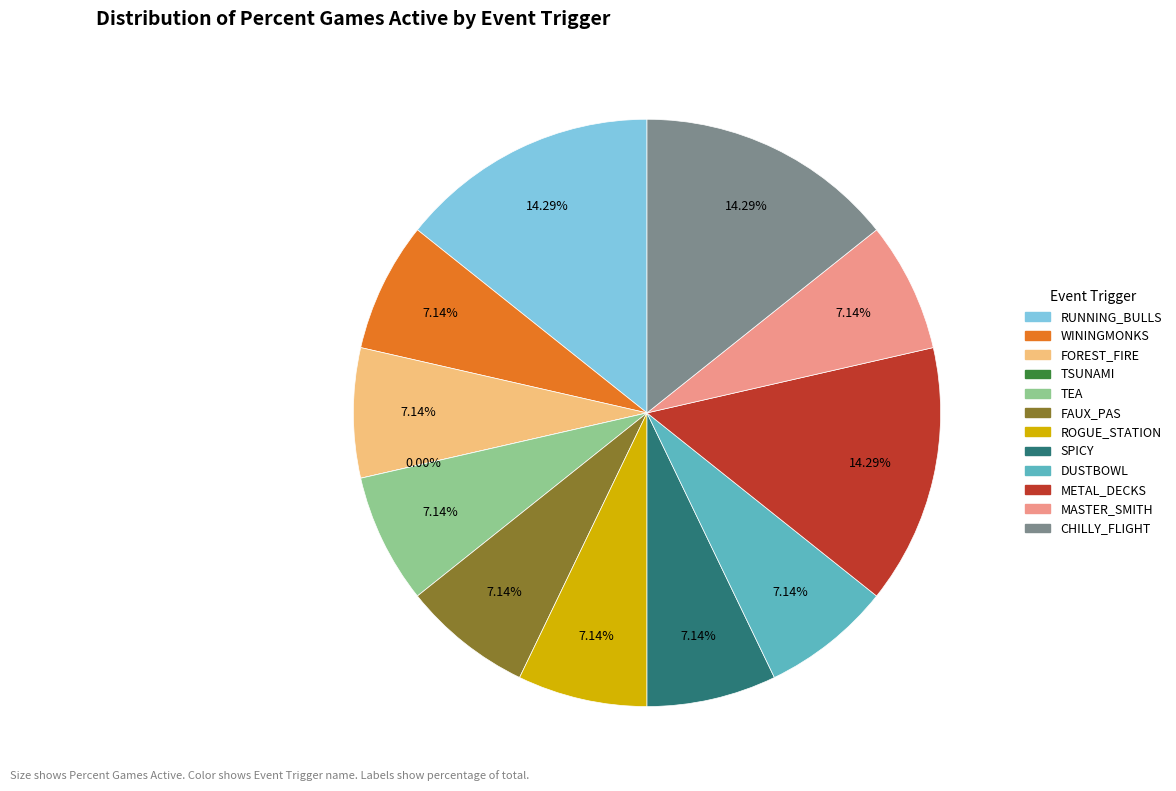

To the nearest percent, what portion does DUSTBOWL represent?

7%